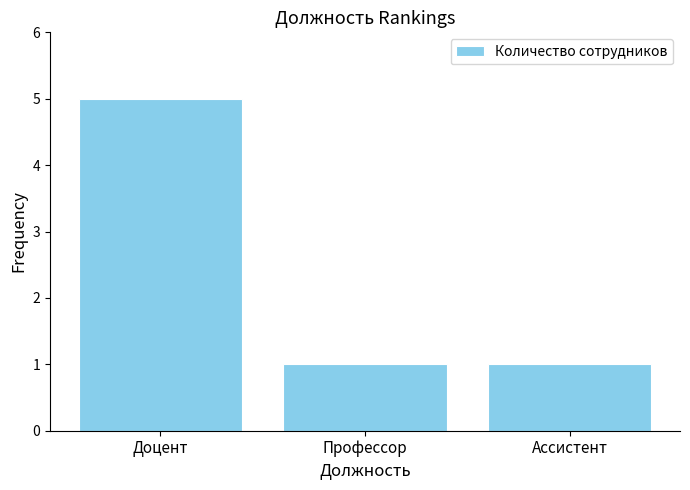

Which category has the highest value across all series?

Доцент